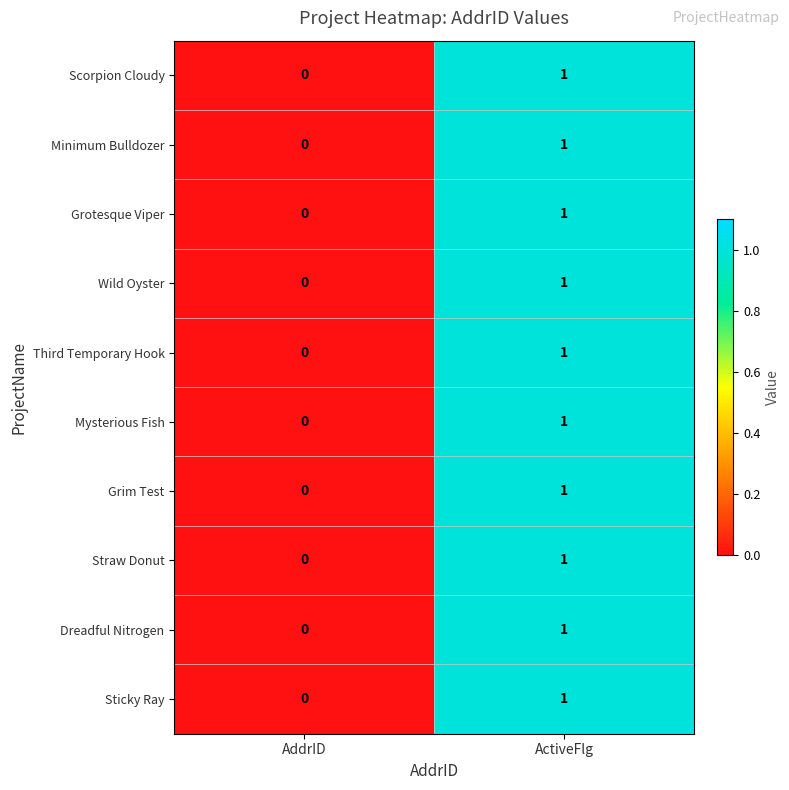

What is the total value across all series at ActiveFlg?

10